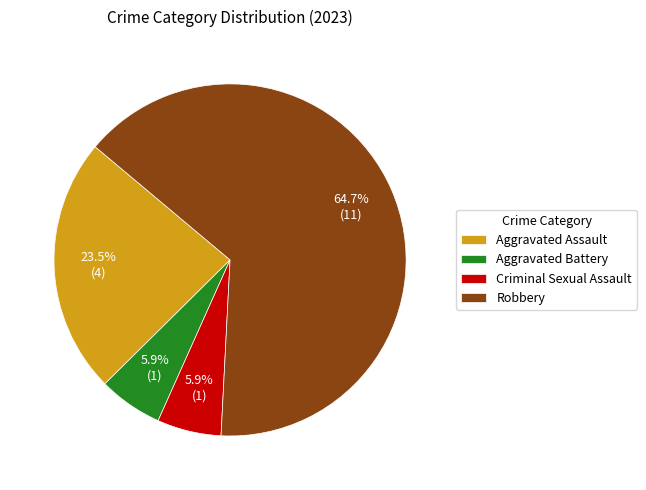

Approximately how many times larger is the value at Aggravated Assault compared to Criminal Sexual Assault?

4.0